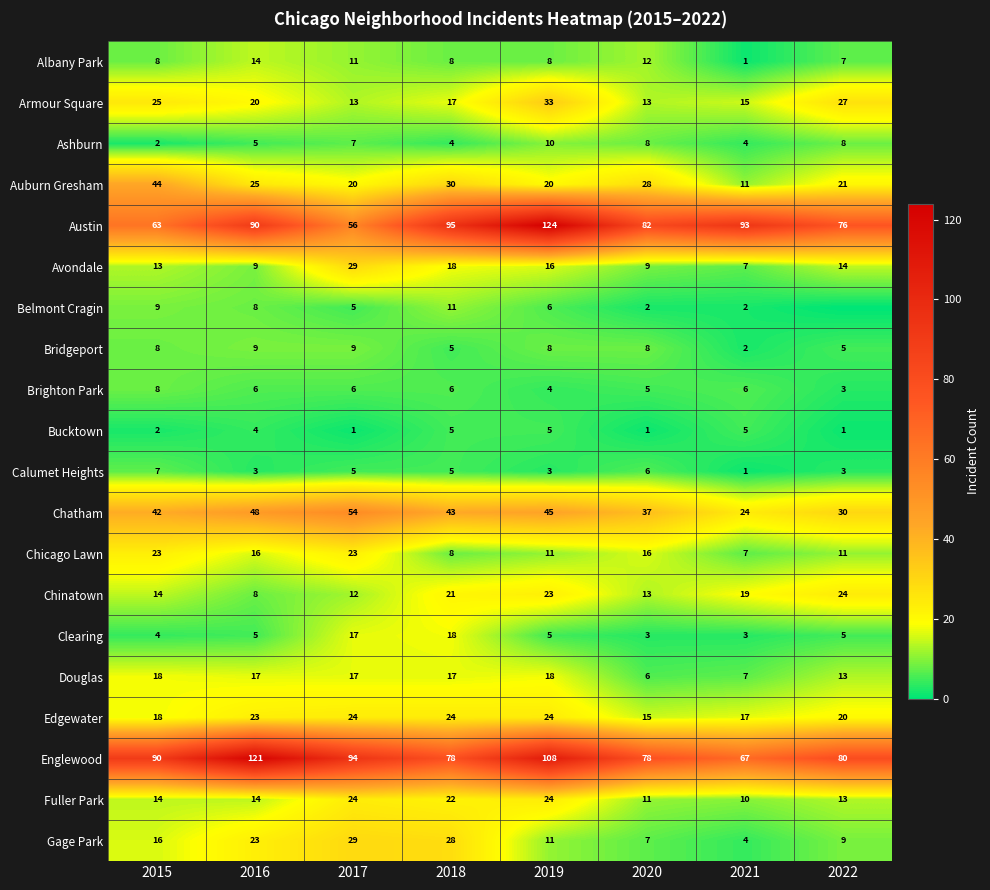

Which category has the lowest value in the Auburn Gresham series?

2021